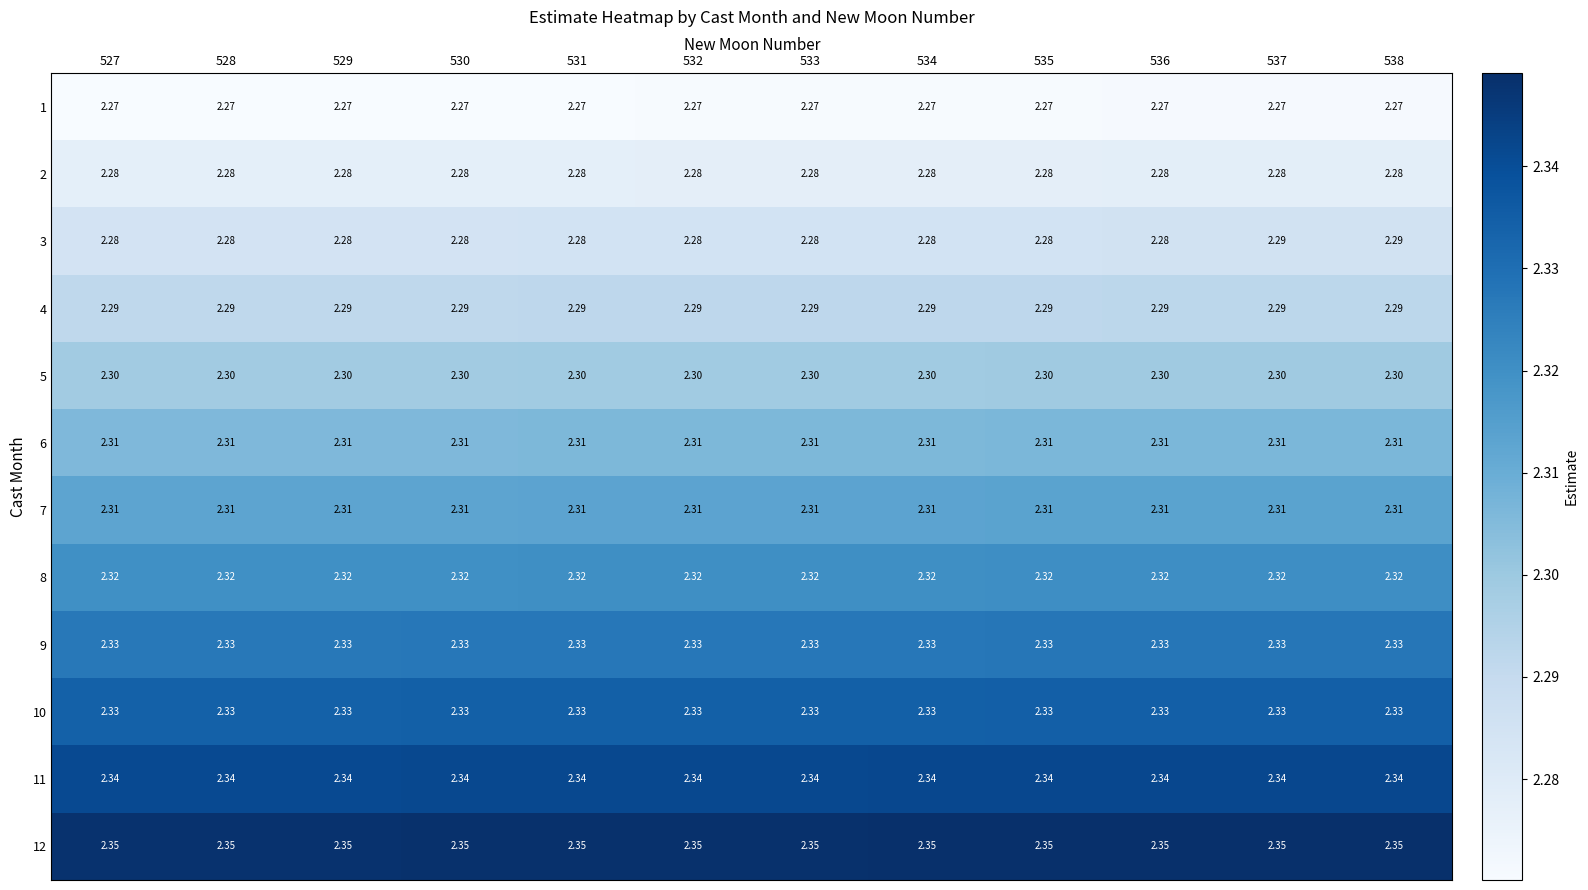

Is the value of 10 at 533 greater than the value of 5 at 537?

Yes